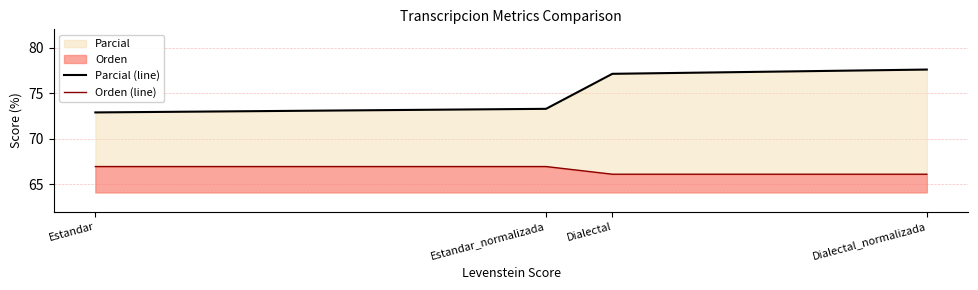

Which category has the highest value across all series?

Dialectal_normalizada